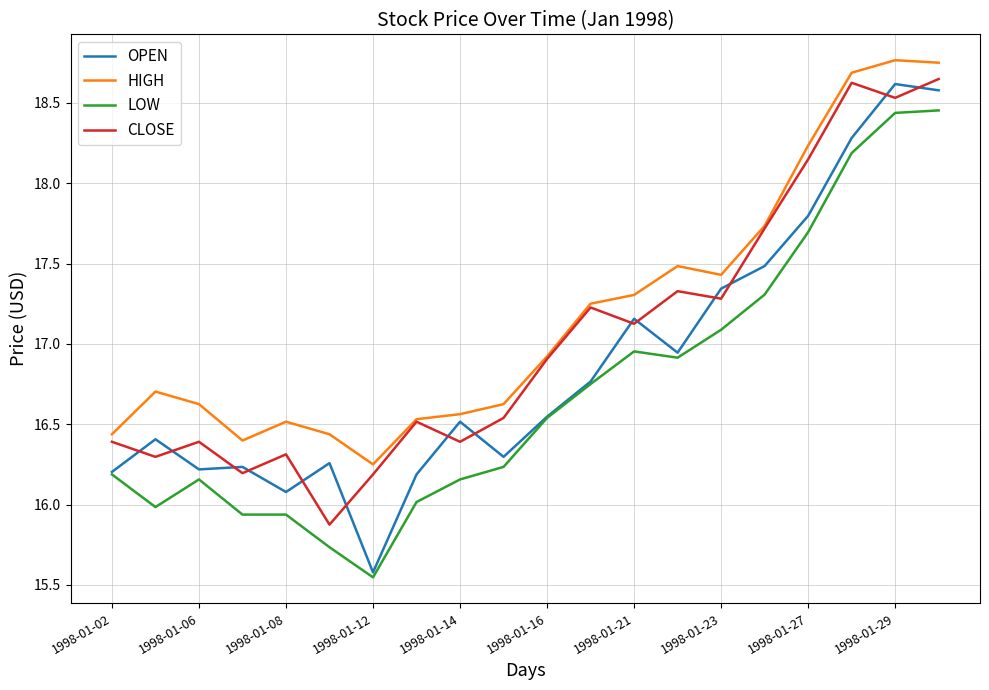

Which series has the widest spread of values?

OPEN